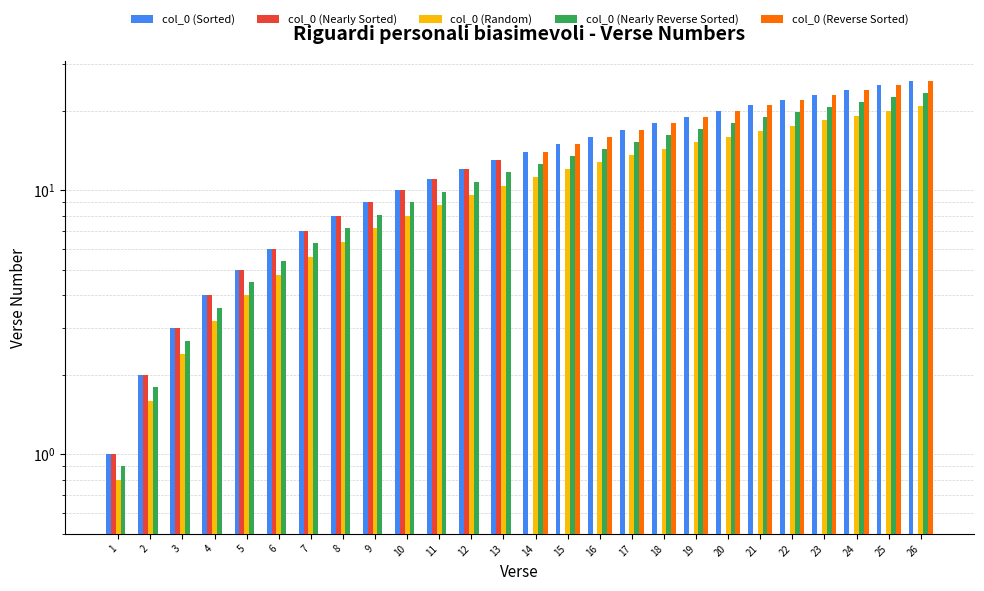

Reading left to right, transcribe all the data shown in this chart.

col_0 (Sorted): 1.0	2.0	3.0	4.0	5.0	6.0	7.0	8.0	9.0	10.0	11.0	12.0	13.0	14.0	15.0	16.0	17.0	18.0	19.0	20.0	21.0	22.0	23.0	24.0	25.0	26.0
col_0 (Nearly Sorted): 1.0	2.0	3.0	4.0	5.0	6.0	7.0	8.0	9.0	10.0	11.0	12.0	13.0	0.0	0.0	0.0	0.0	0.0	0.0	0.0	0.0	0.0	0.0	0.0	0.0	0.0
col_0 (Random): 0.8	1.6	2.4	3.2	4.0	4.8	5.6	6.4	7.2	8.0	8.8	9.6	10.4	11.2	12.0	12.8	13.6	14.4	15.2	16.0	16.8	17.6	18.4	19.2	20.0	20.8
col_0 (Nearly Reverse Sorted): 0.9	1.8	2.7	3.6	4.5	5.4	6.3	7.2	8.1	9.0	9.9	10.8	11.7	12.6	13.5	14.4	15.3	16.2	17.1	18.0	18.9	19.8	20.7	21.6	22.5	23.4
col_0 (Reverse Sorted): 0.0	0.0	0.0	0.0	0.0	0.0	0.0	0.0	0.0	0.0	0.0	0.0	0.0	14.0	15.0	16.0	17.0	18.0	19.0	20.0	21.0	22.0	23.0	24.0	25.0	26.0